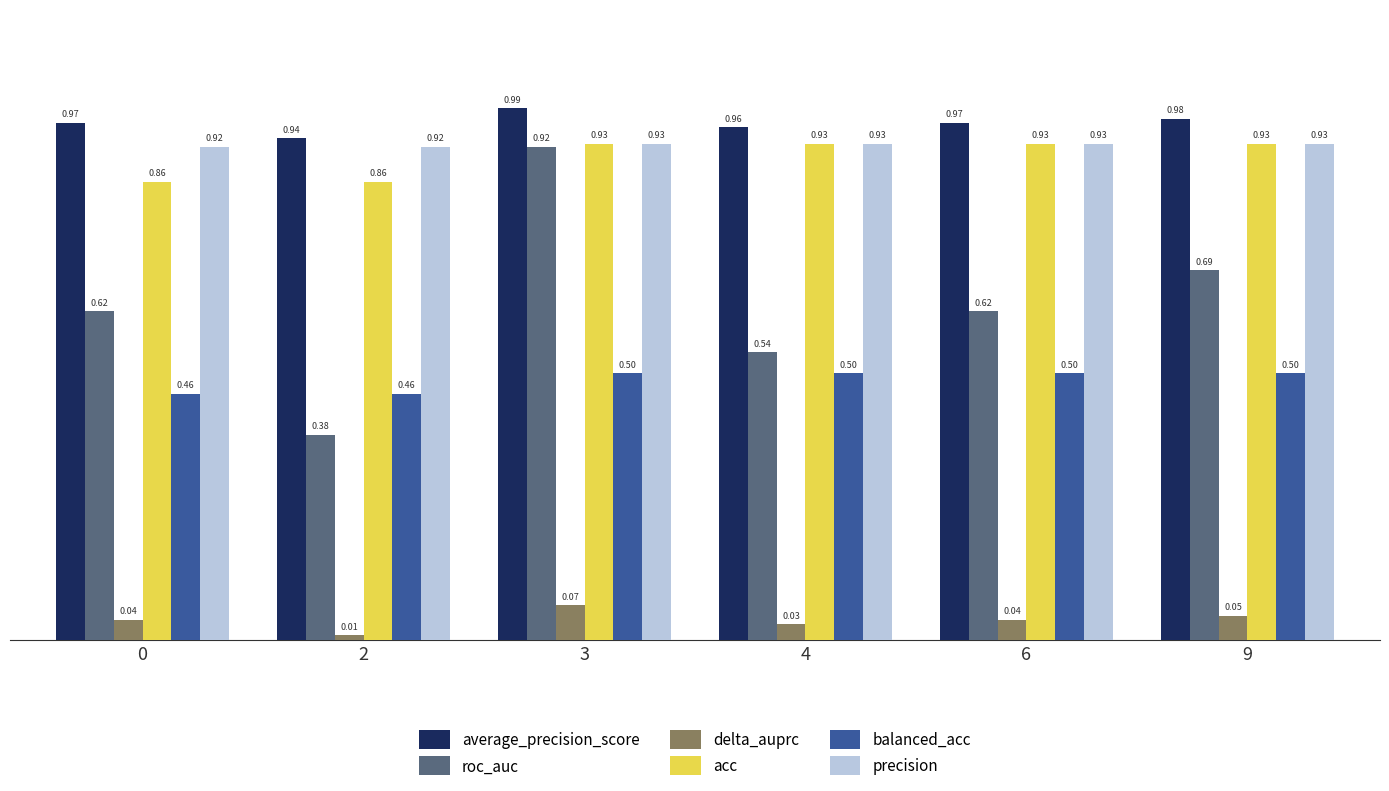

Between 3 and 9, which series saw the biggest shift?

roc_auc